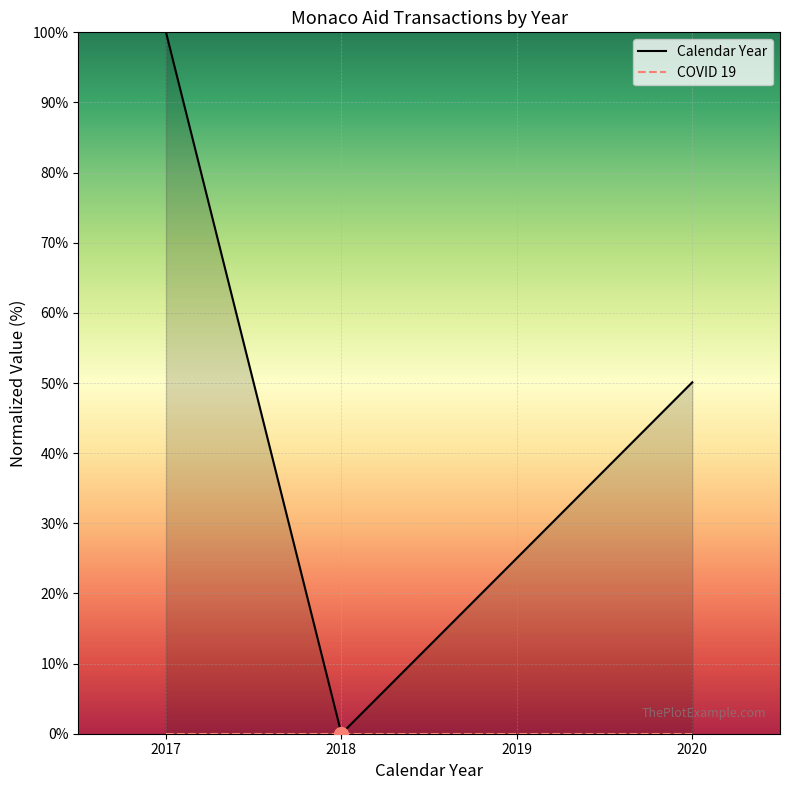

List the series in order of their overall mean, lowest first.

COVID 19, Calendar Year